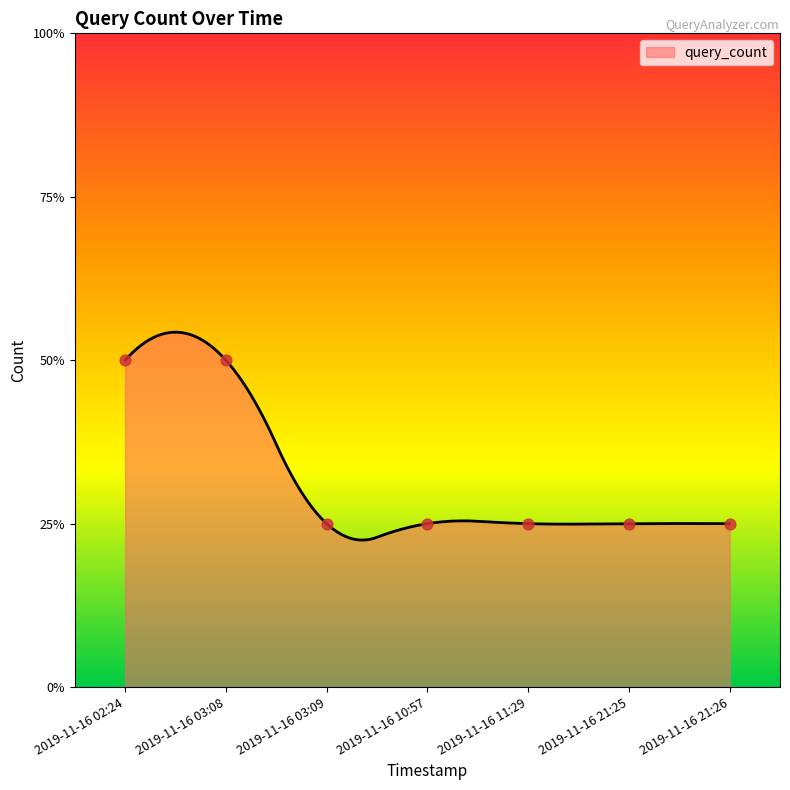

Which has a higher value, 2019-11-16 02:24 or 2019-11-16 03:09?

2019-11-16 02:24